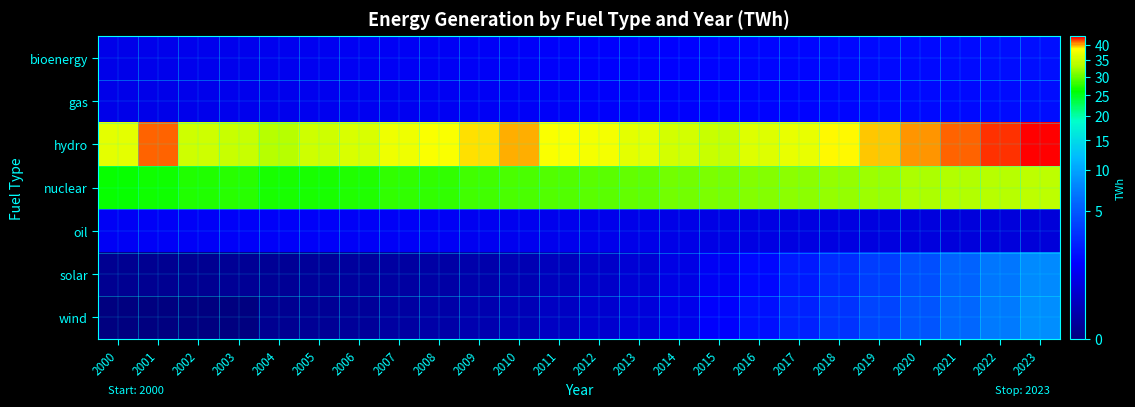

Reading left to right, what are all the values shown in this chart?

bioenergy: 2000=0.8	2001=0.9	2002=0.9	2003=0.9	2004=1.0	2005=1.0	2006=1.1	2007=1.1	2008=1.1	2009=1.2	2010=1.2	2011=1.3	2012=1.3	2013=1.3	2014=1.4	2015=1.4	2016=1.5	2017=1.5	2018=1.5	2019=1.6	2020=1.6	2021=1.7	2022=1.7	2023=1.8
gas: 2000=0.9	2001=0.8	2002=0.9	2003=0.9	2004=0.9	2005=1.0	2006=1.0	2007=1.1	2008=1.1	2009=1.1	2010=1.2	2011=1.2	2012=1.2	2013=1.3	2014=1.3	2015=1.4	2016=1.4	2017=1.4	2018=1.5	2019=1.5	2020=1.6	2021=1.6	2022=1.6	2023=1.7
hydro: 2000=36.8	2001=41.3	2002=35.2	2003=34.8	2004=33.8	2005=35.2	2006=36.1	2007=37.5	2008=38.2	2009=39.1	2010=40.0	2011=38.5	2012=37.8	2013=36.9	2014=35.6	2015=34.9	2016=36.4	2017=37.2	2018=38.8	2019=39.5	2020=40.2	2021=41.0	2022=42.1	2023=43.0
nuclear: 2000=26.4	2001=26.8	2002=27.2	2003=27.5	2004=27.0	2005=27.1	2006=27.4	2007=27.8	2008=28.1	2009=28.5	2010=28.9	2011=29.3	2012=29.7	2013=30.1	2014=30.5	2015=30.9	2016=31.3	2017=31.7	2018=32.1	2019=32.5	2020=32.9	2021=33.3	2022=33.7	2023=34.1
oil: 2000=1.1	2001=1.2	2002=1.2	2003=1.2	2004=1.2	2005=1.2	2006=1.2	2007=1.1	2008=1.1	2009=1.1	2010=1.0	2011=0.9	2012=0.9	2013=0.8	2014=0.8	2015=0.8	2016=0.8	2017=0.7	2018=0.7	2019=0.7	2020=0.7	2021=0.6	2022=0.6	2023=0.6
solar: 2000=0.0	2001=0.0	2002=0.0	2003=0.0	2004=0.0	2005=0.0	2006=0.0	2007=0.1	2008=0.1	2009=0.1	2010=0.1	2011=0.2	2012=0.3	2013=0.5	2014=0.8	2015=1.1	2016=1.6	2017=2.1	2018=2.8	2019=3.6	2020=4.5	2021=5.6	2022=6.8	2023=8.2
wind: 2000=0.0	2001=0.0	2002=0.0	2003=0.0	2004=0.0	2005=0.0	2006=0.0	2007=0.1	2008=0.1	2009=0.1	2010=0.2	2011=0.3	2012=0.4	2013=0.6	2014=0.9	2015=1.3	2016=1.8	2017=2.4	2018=3.1	2019=3.9	2020=4.8	2021=5.9	2022=7.1	2023=8.5